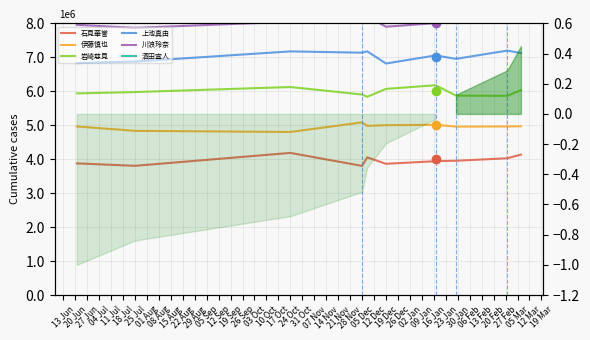

Does the chart display data point markers on the line(s)?

No